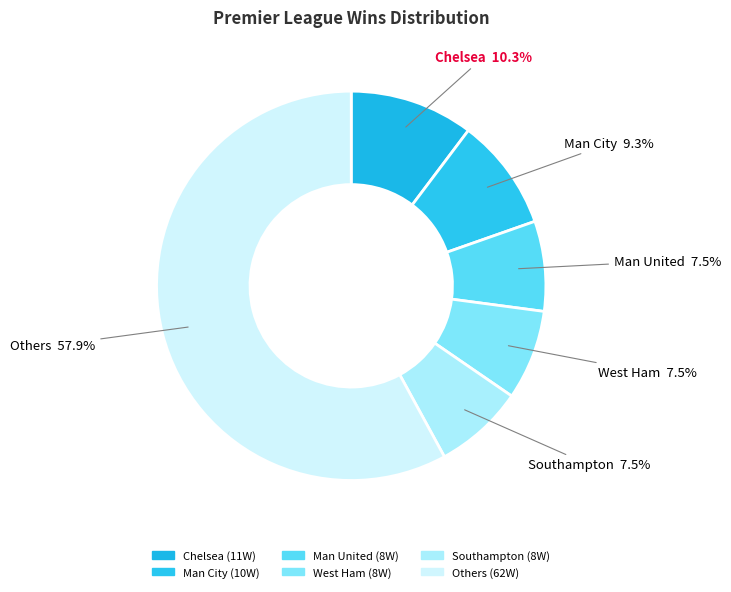

Does any single category account for the majority?

Yes